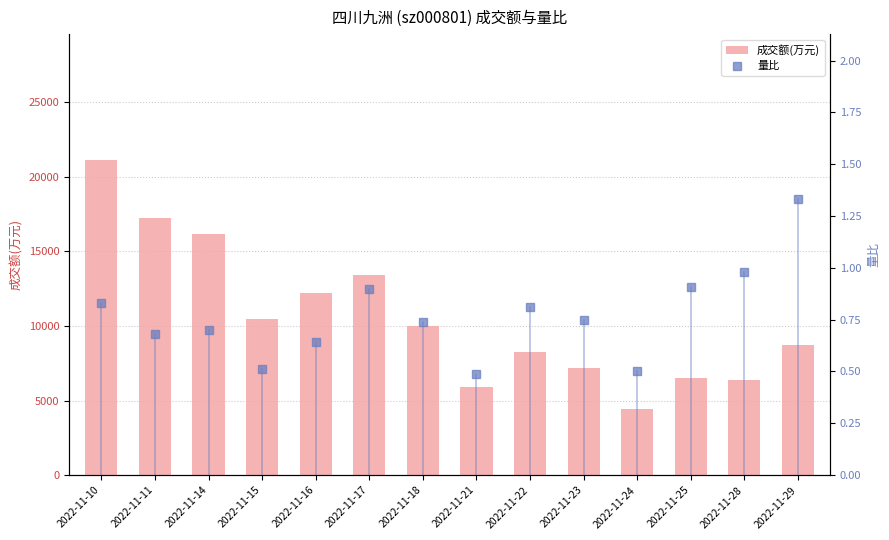

Which series changed the most between 2022-11-14 and 2022-11-16?

成交额(万元)